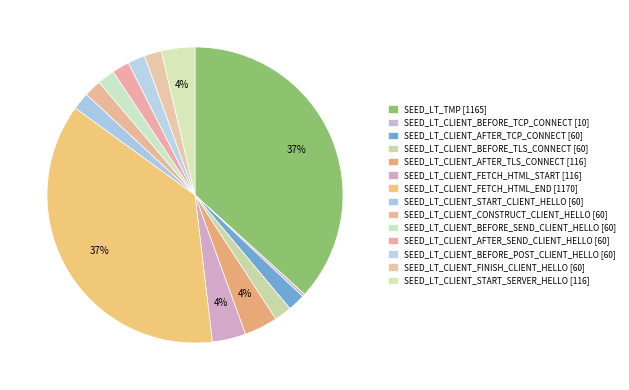

Is there any slice that represents more than half of the pie?

No